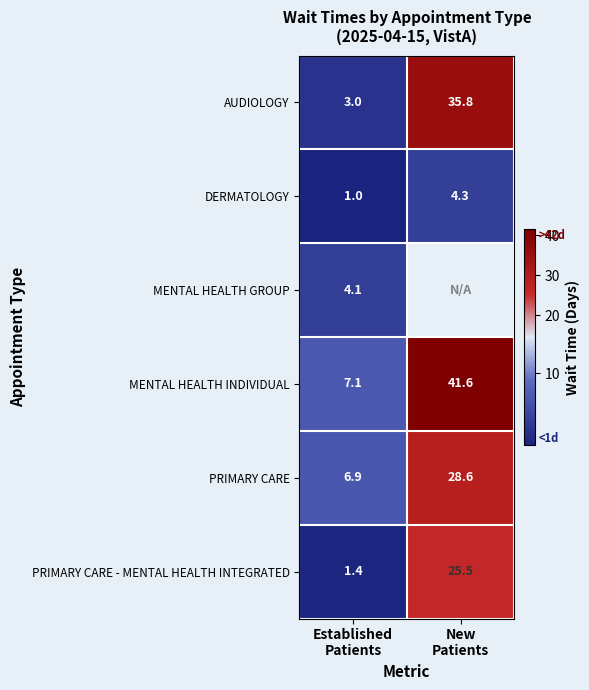

What is the minimum value for DERMATOLOGY?

1.0